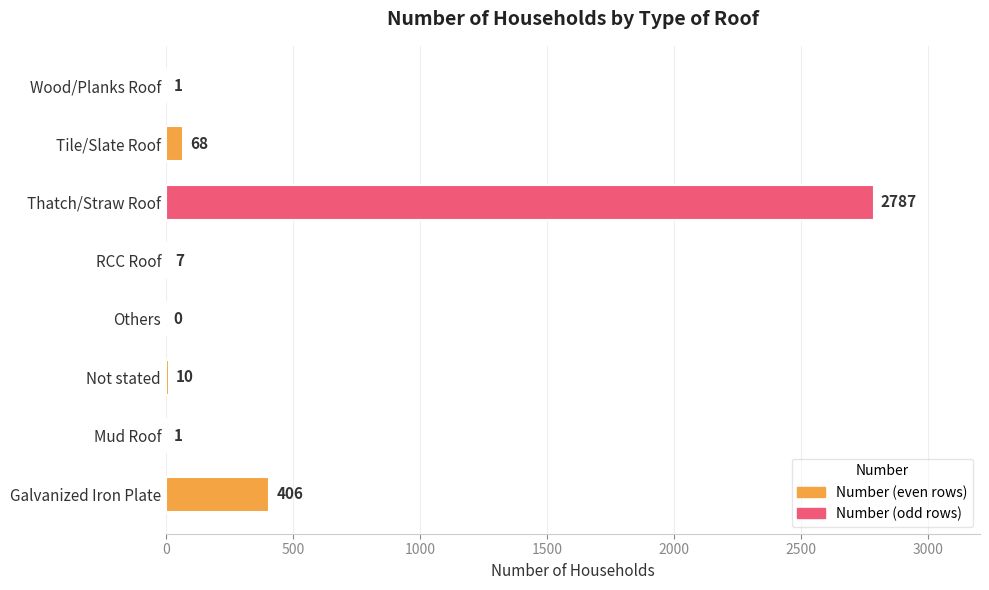

What is the sum of all values?

3280